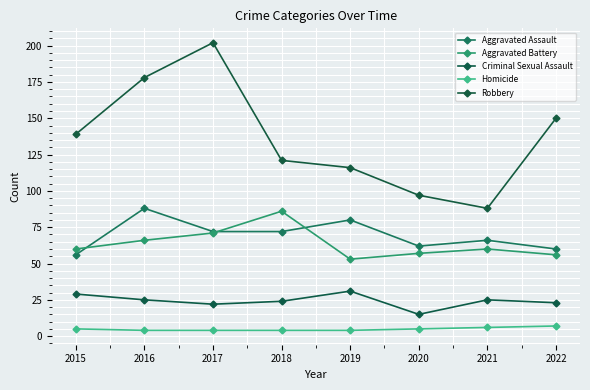

What is the difference between the maximum and second lowest values in the Homicide series?

3